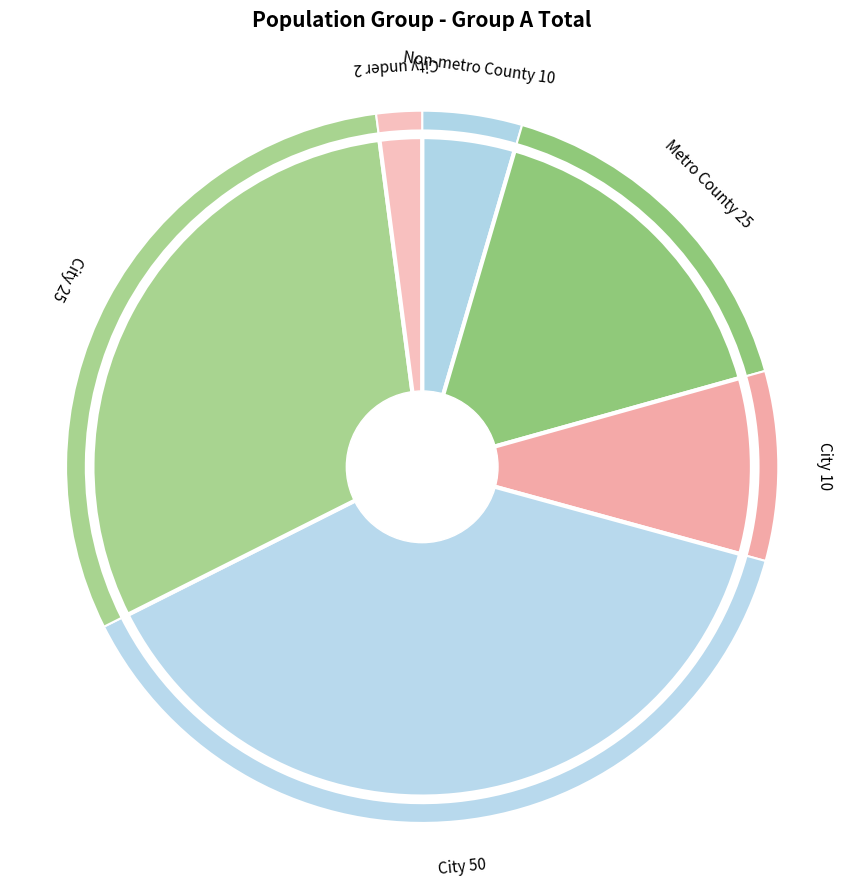

Rank the categories by value from lowest to highest.

City under 2,500, Non-metro County 10,000 - 24,999, City 10,000 - 24,999, Metro County 25,000 - 99,999, City 25,000 - 49,999, City 50,000 - 99,999